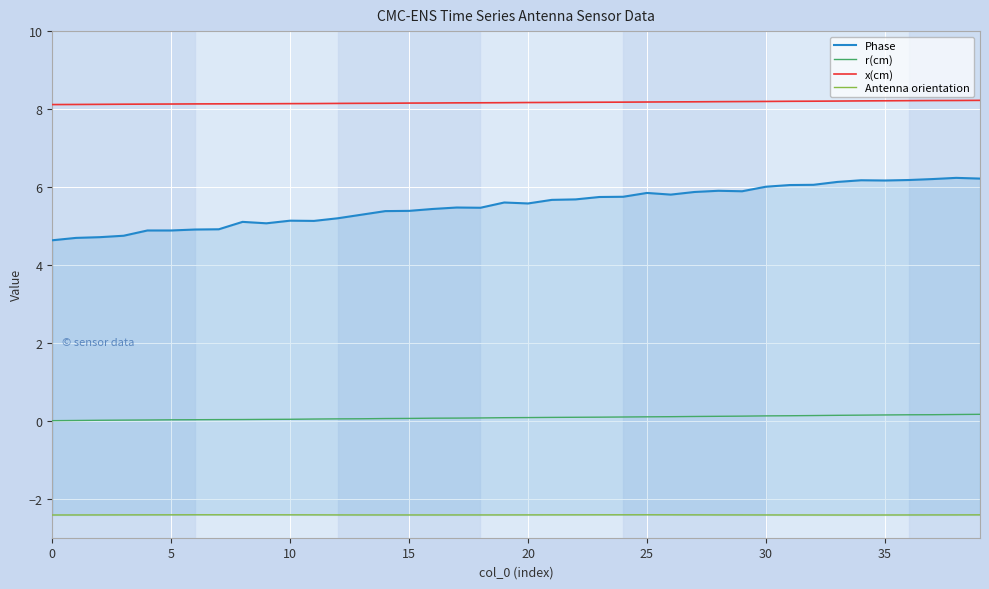

How many lines are shown in the chart?

4